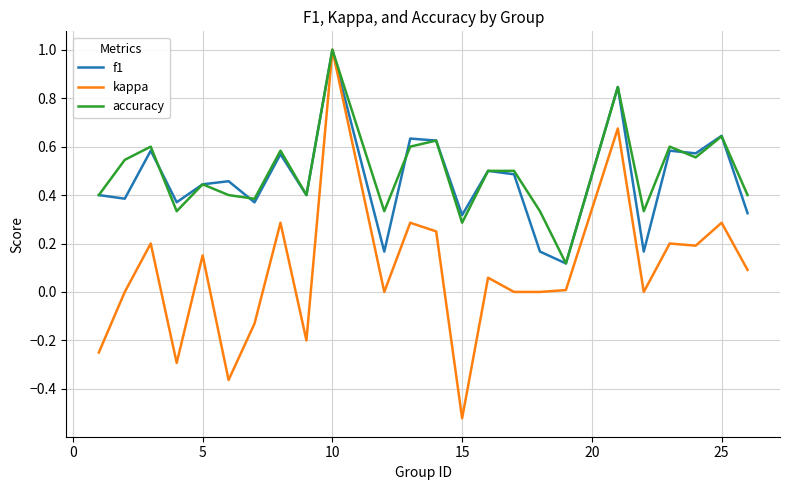

Which series has the largest range (max minus min)?

kappa